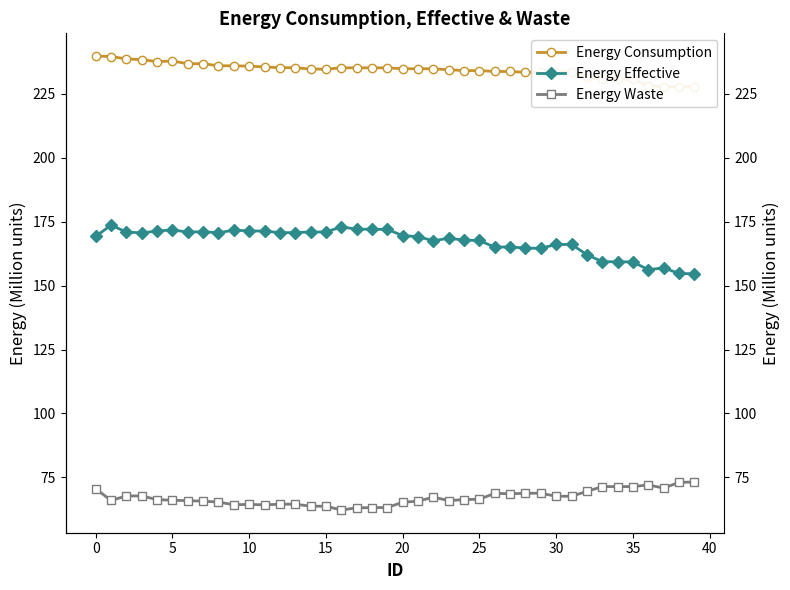

What is the minimum value for Energy Waste?

62.2